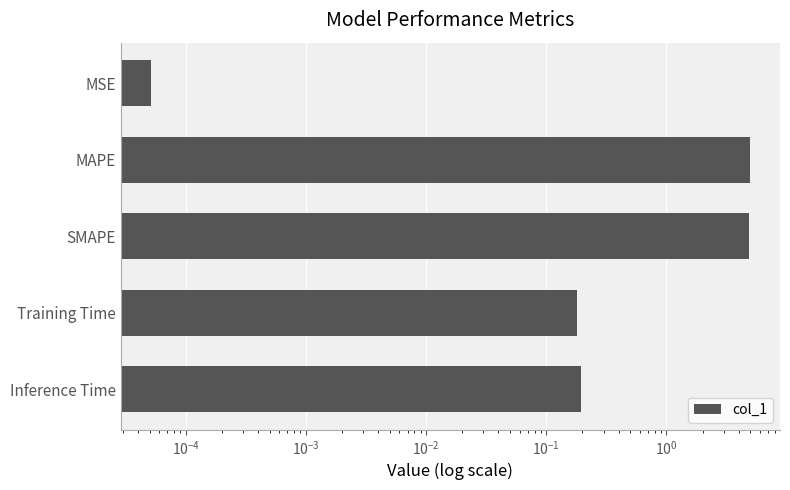

What is the difference between the maximum and minimum values?

5.0